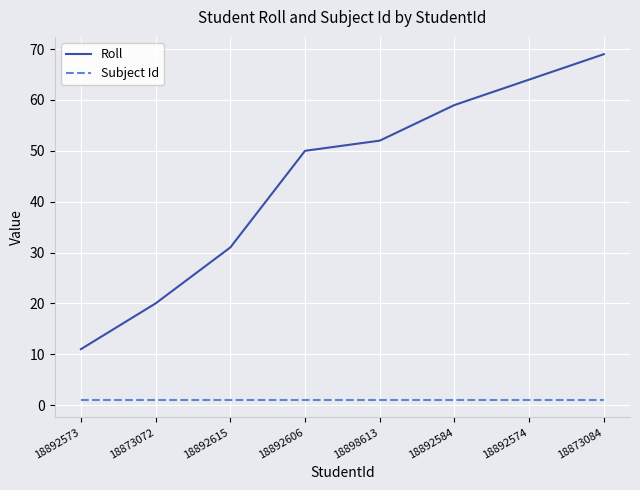

What value does the Roll series have at 18898613, to the nearest 10?

50